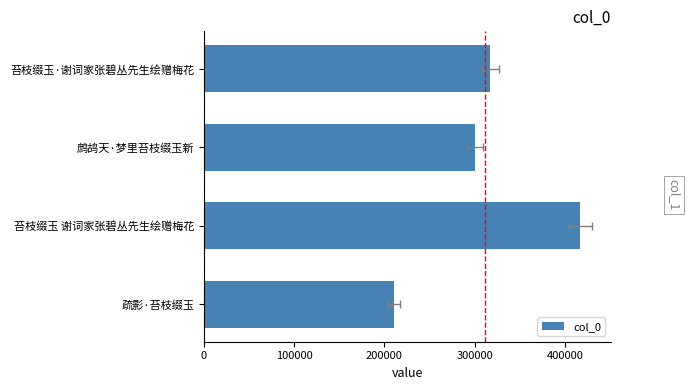

Reading left to right, list all the values displayed in this chart.

317367	300496	417033	210711